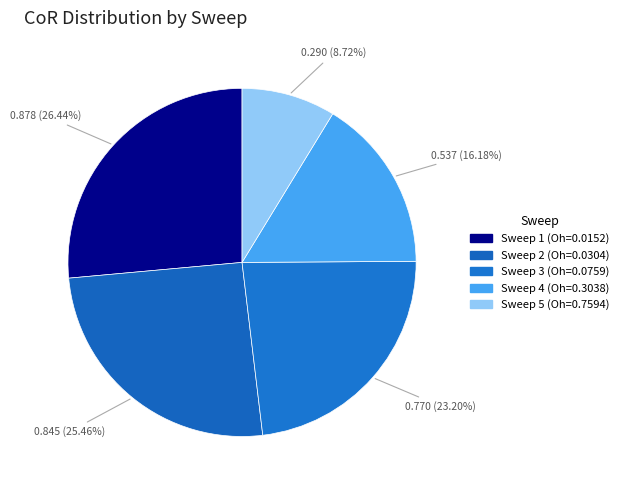

Is there any slice that represents more than half of the pie?

No